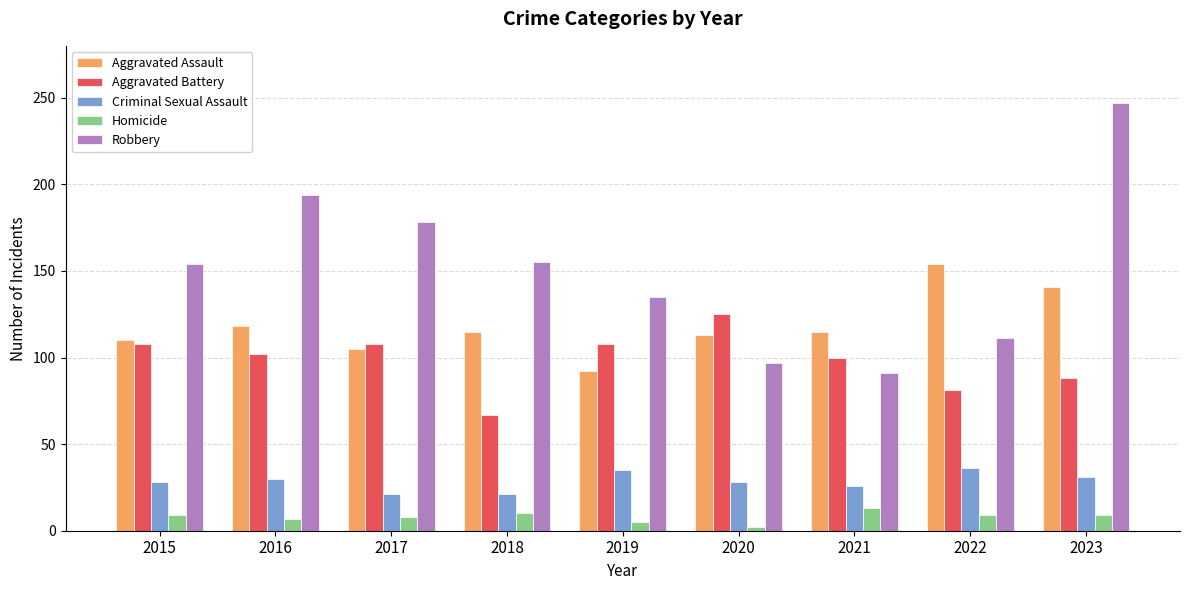

What are all the series names shown in the legend?

Aggravated Assault, Aggravated Battery, Criminal Sexual Assault, Homicide, Robbery